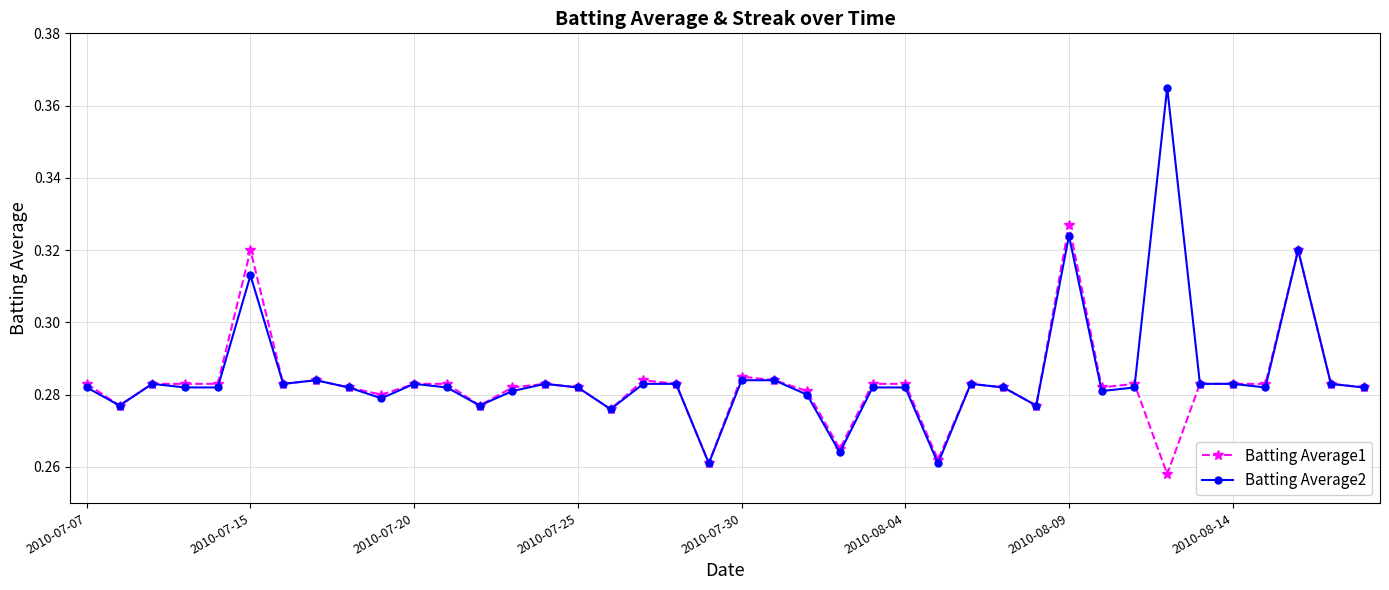

How many Batting Average1 values are between 0 and 1?

40